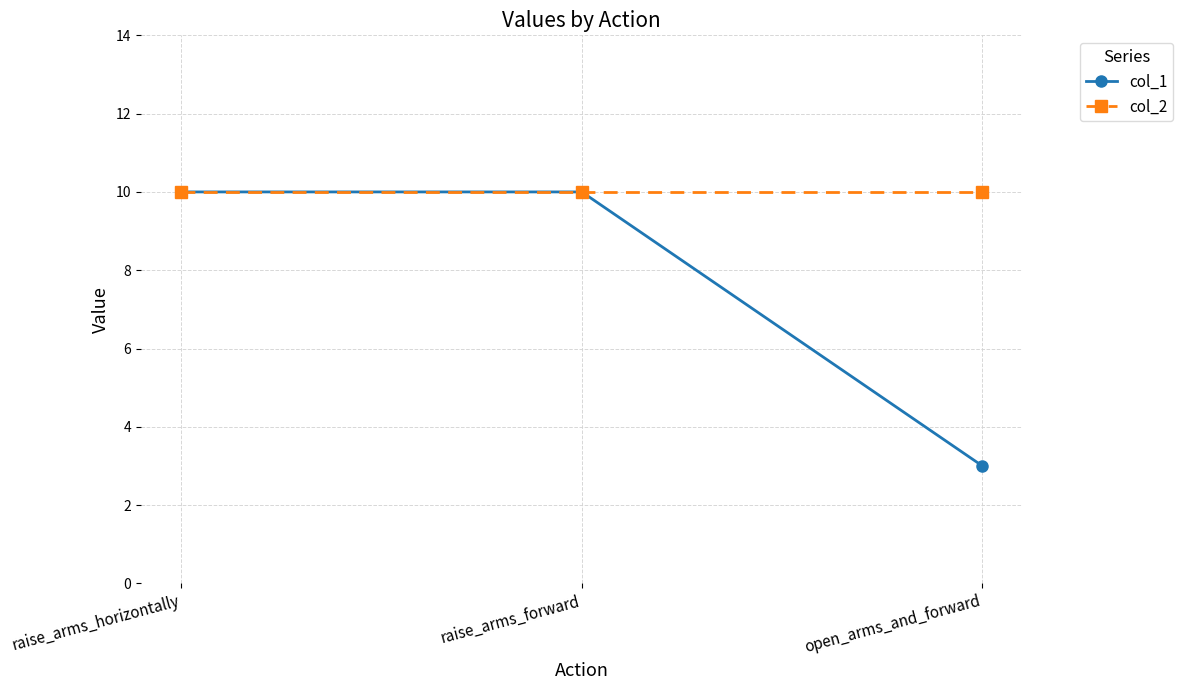

What is the difference between the col_1 values at open_arms_and_forward and raise_arms_horizontally?

7